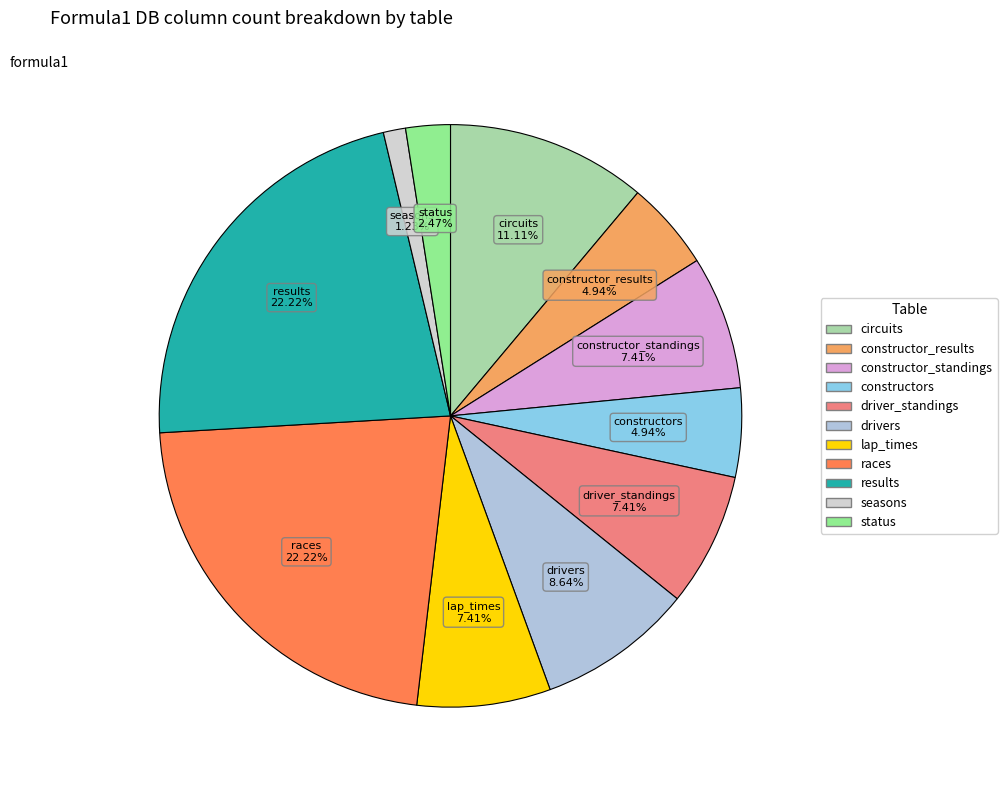

The lap_times slice represents 7% of the pie. True or false?

True